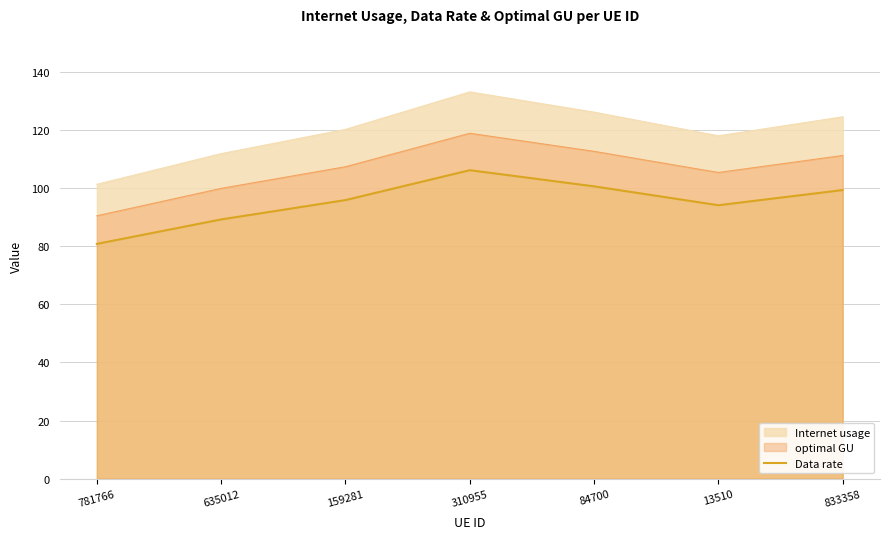

What is the ratio of the value at 310955 to the value at 635012?

1.2